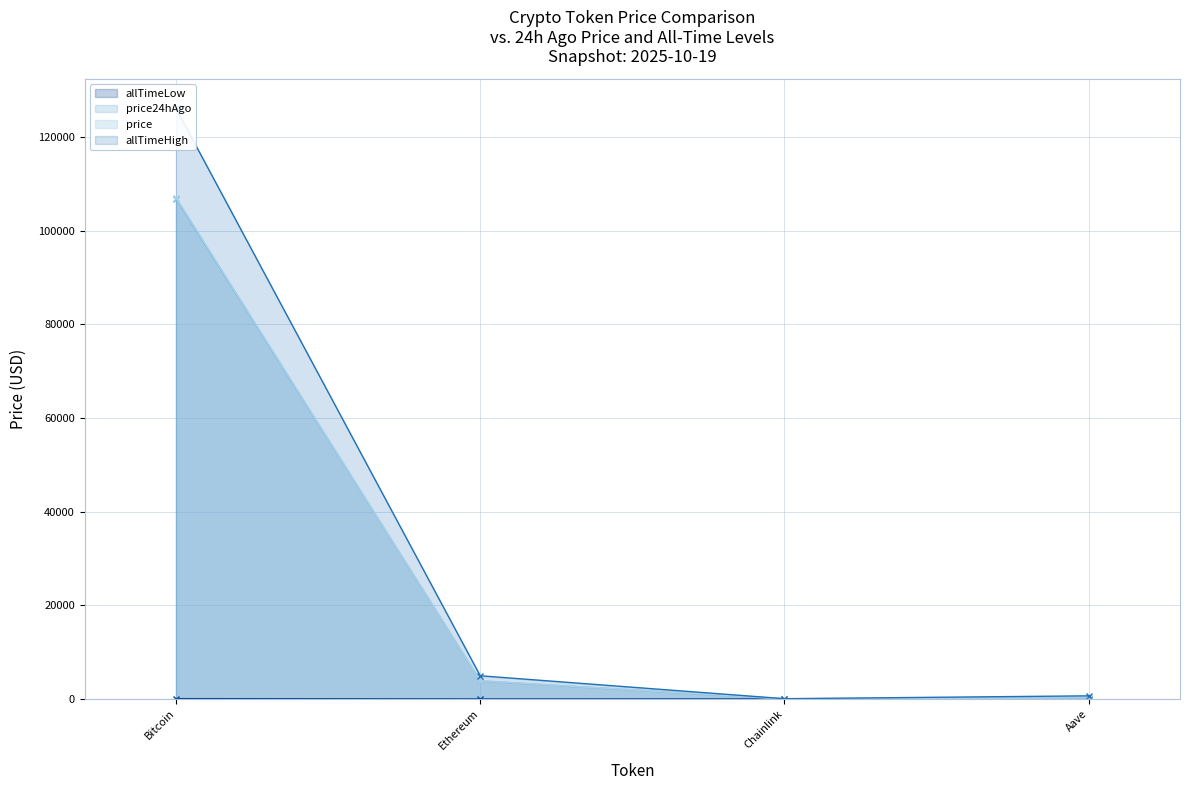

What are all the series names shown in the legend?

price, price24hAgo, allTimeHigh, allTimeLow